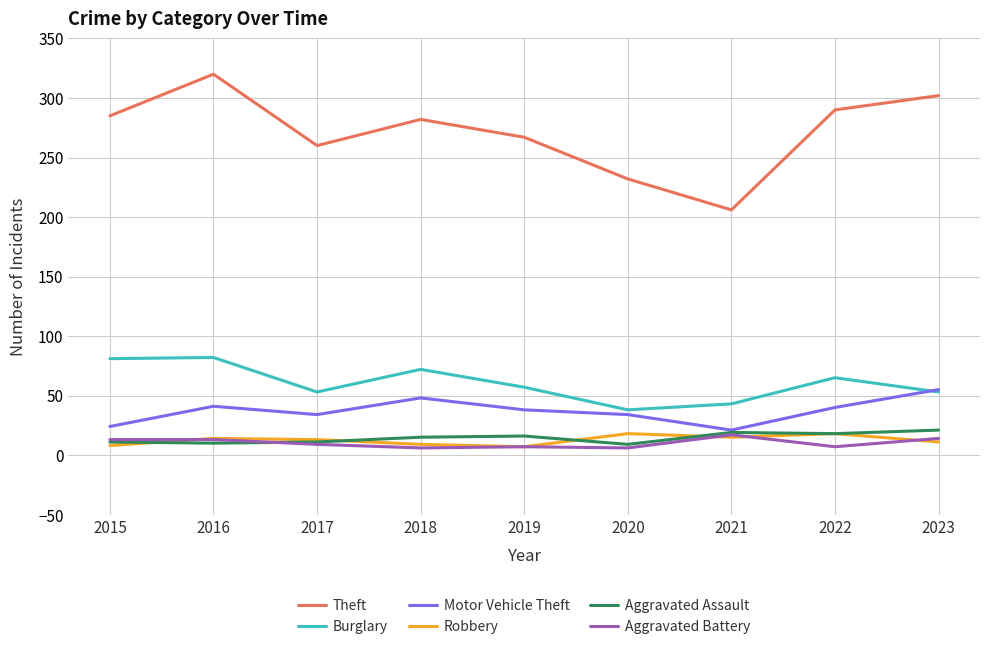

True or false: Theft and Aggravated Battery intersect in this chart.

False